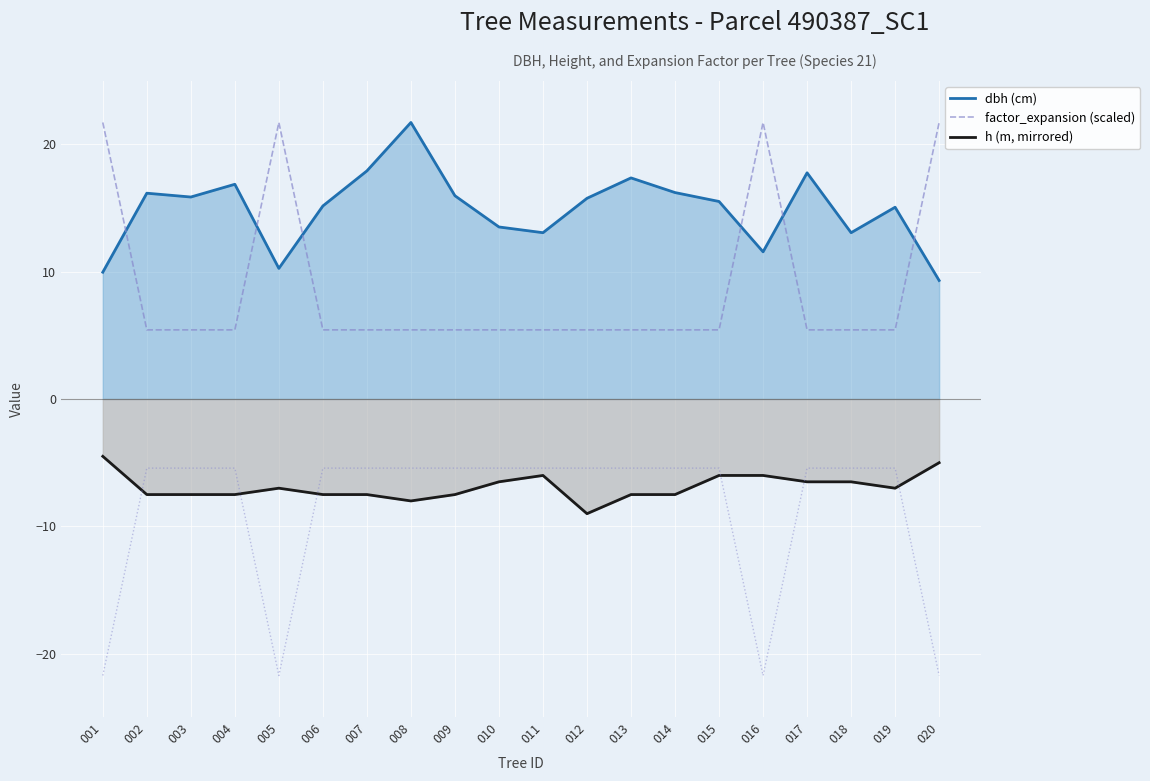

Reading right to left, what are all the values shown in this chart?

dbh (cm): 9.3	15.1	13.1	17.8	11.6	15.5	16.2	17.4	15.8	13.1	13.5	15.9	21.7	17.9	15.2	10.2	16.9	15.8	16.1	9.9
factor_expansion (scaled): 21.7	5.4	5.4	5.4	21.7	5.4	5.4	5.4	5.4	5.4	5.4	5.4	5.4	5.4	5.4	21.7	5.4	5.4	5.4	21.7
h (m, mirrored): -5.0	-7.0	-6.5	-6.5	-6.0	-6.0	-7.5	-7.5	-9.0	-6.0	-6.5	-7.5	-8.0	-7.5	-7.5	-7.0	-7.5	-7.5	-7.5	-4.5